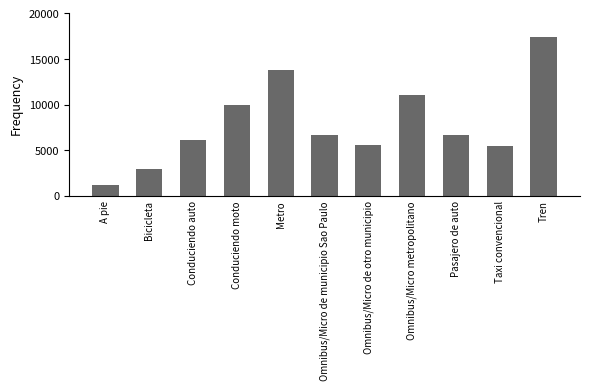

Is it true that the value at Tren is 29468.0?

False